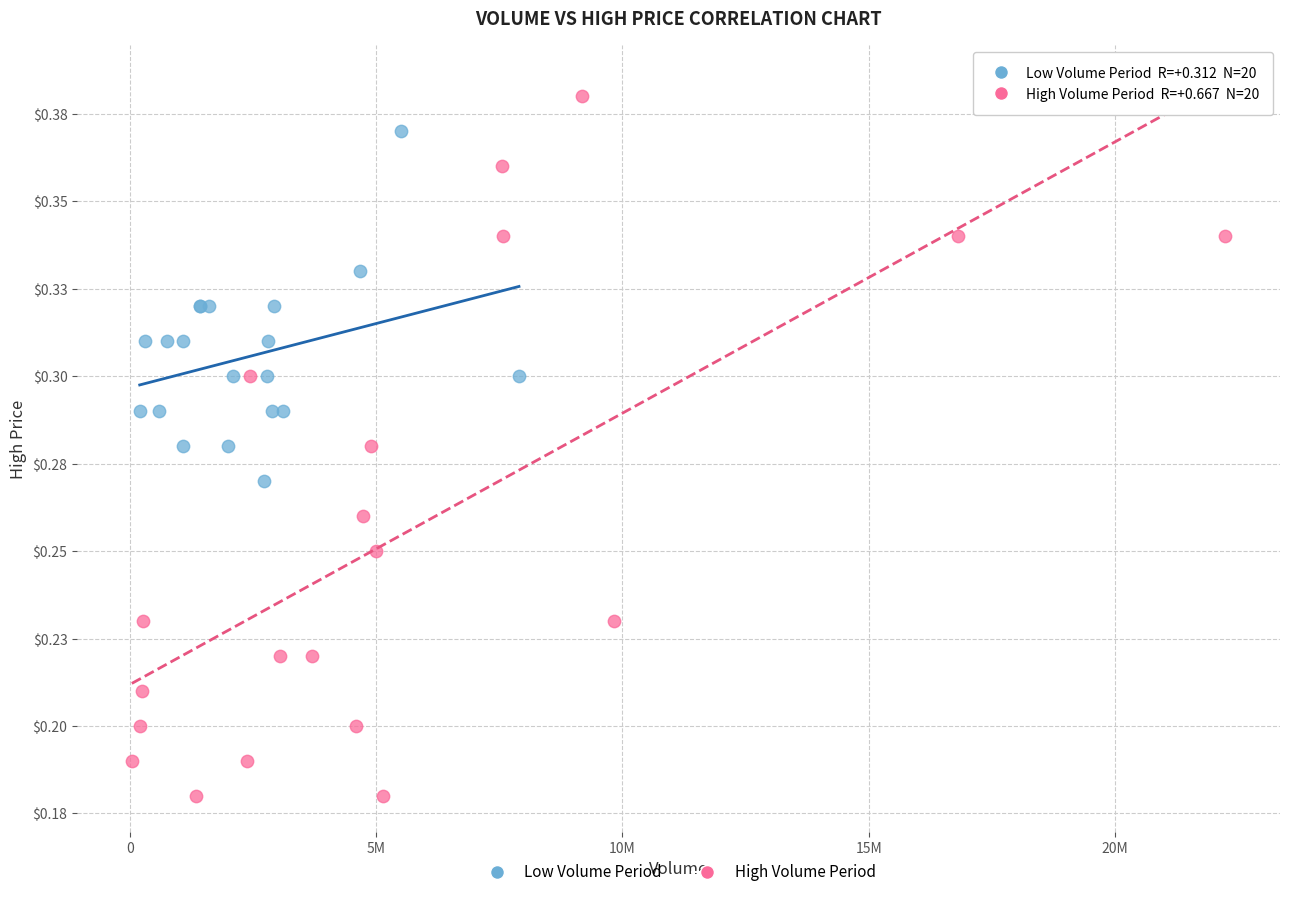

Which series has the widest spread of Y values?

High Volume Period